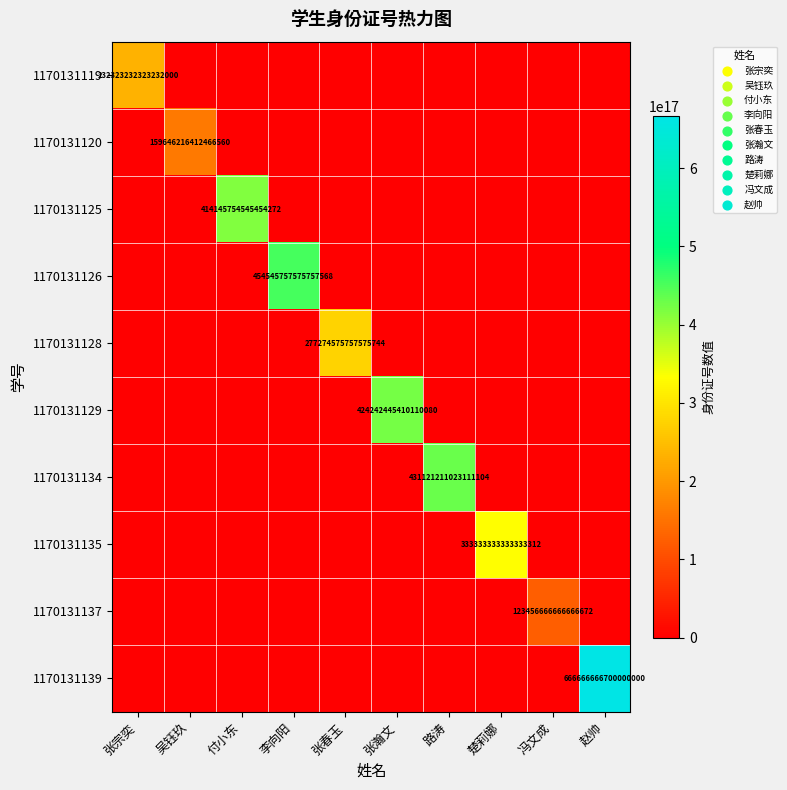

At which category does the chart reach its minimum across all series?

吴钰玖